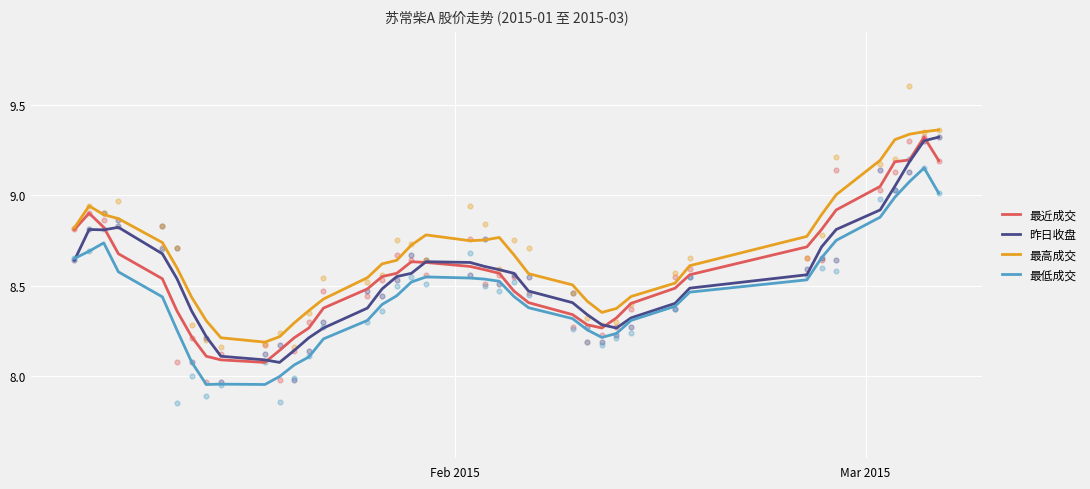

What are all the series names shown in the legend?

最近成交, 昨日收盘, 最高成交, 最低成交